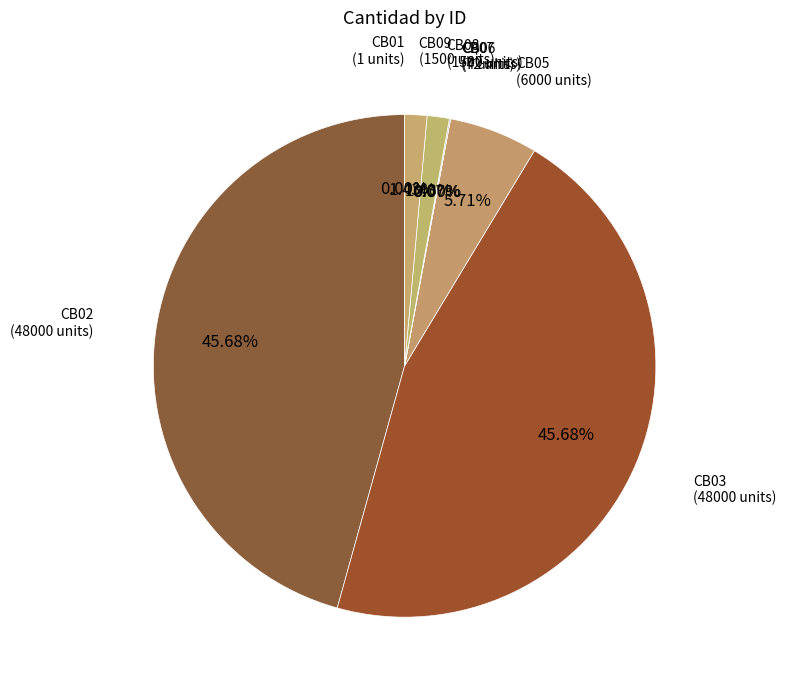

What is the ratio of the value at CB09 to the value at CB05?

0.3